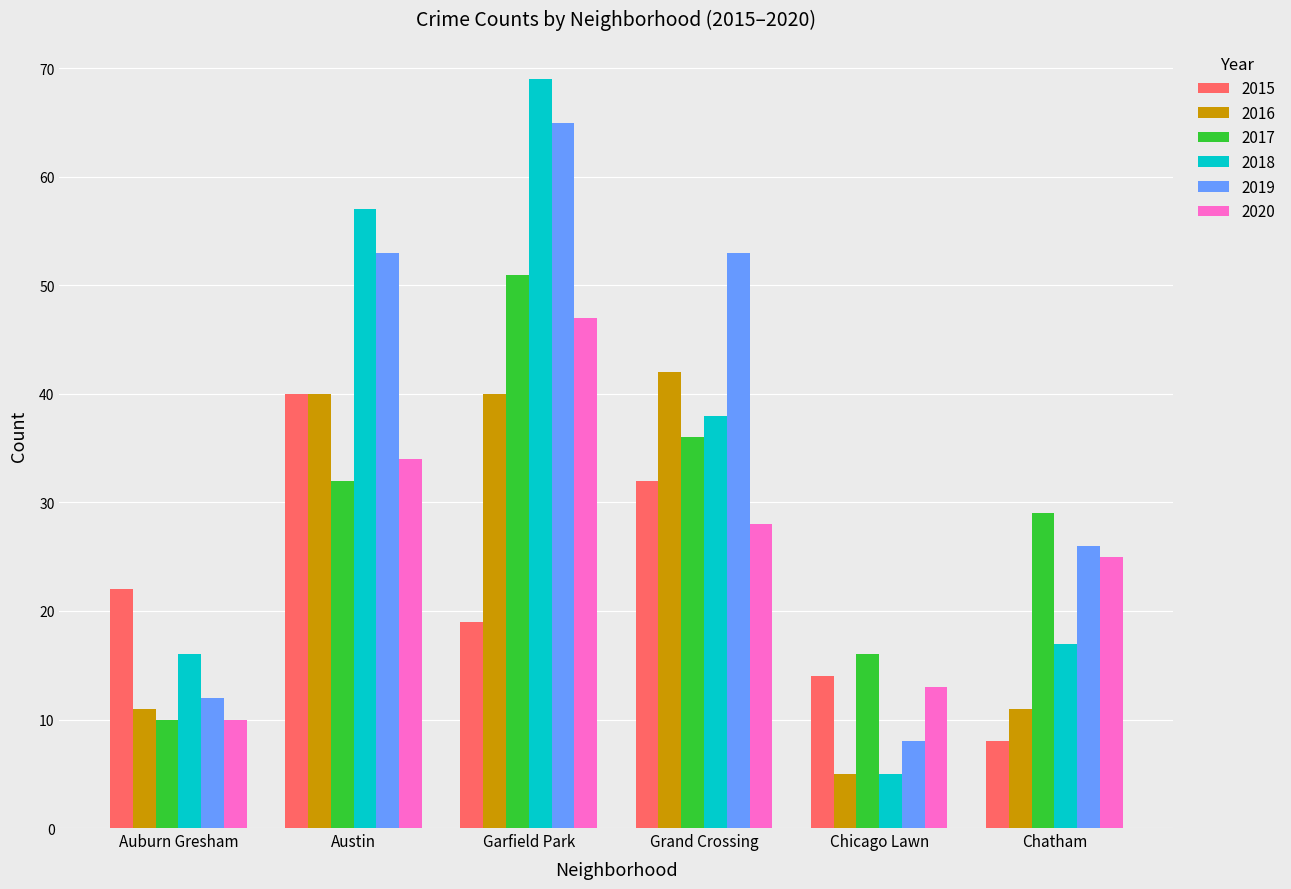

At how many categories does at least one series exceed 5?

6